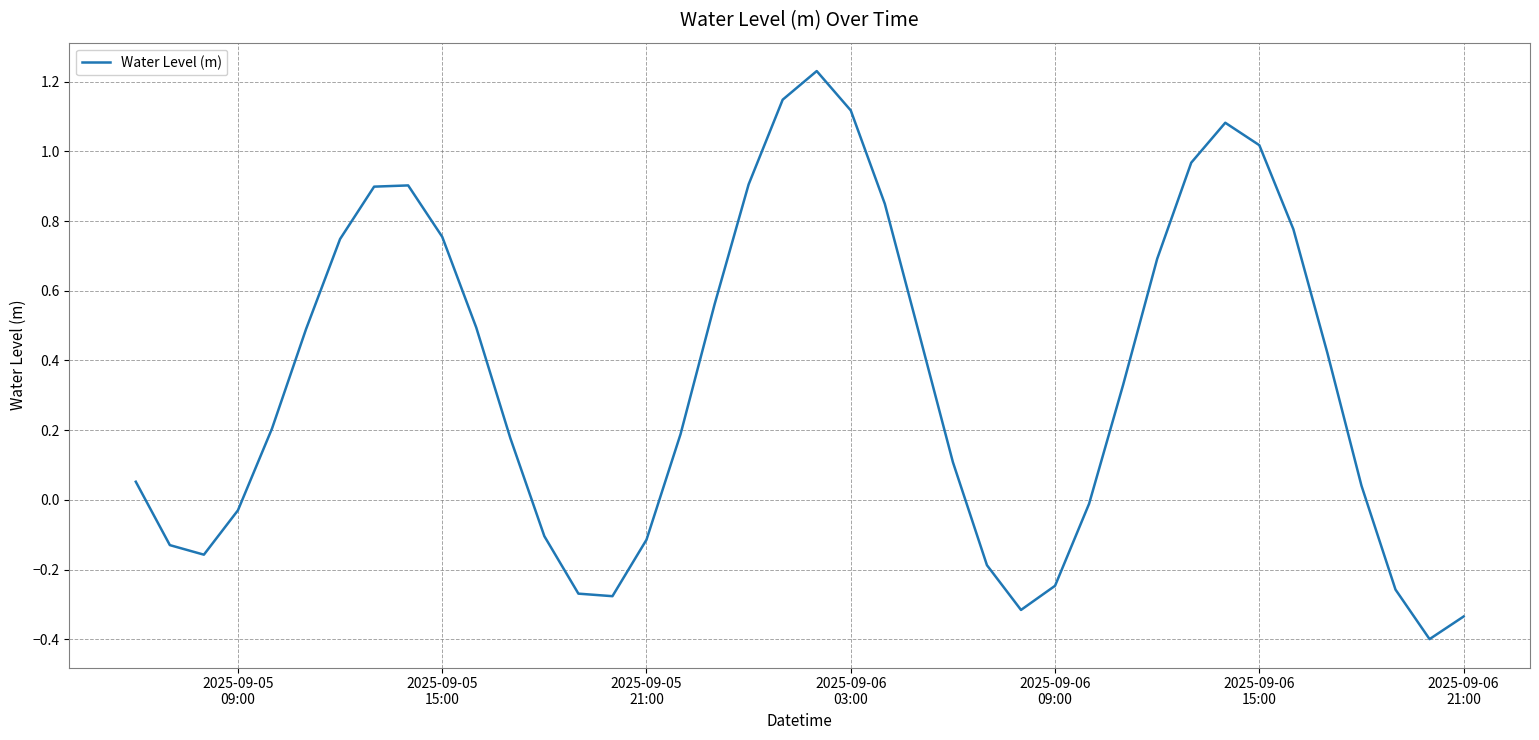

What is the difference between the maximum and minimum values?

1.6